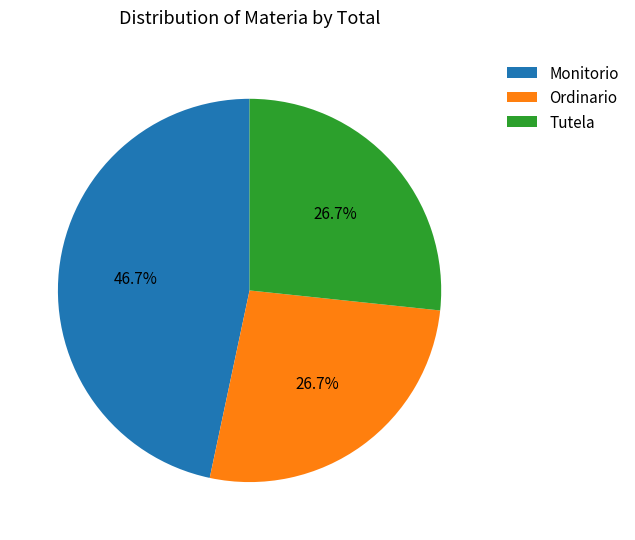

True or false: Ordinario accounts for 27% of the total.

True